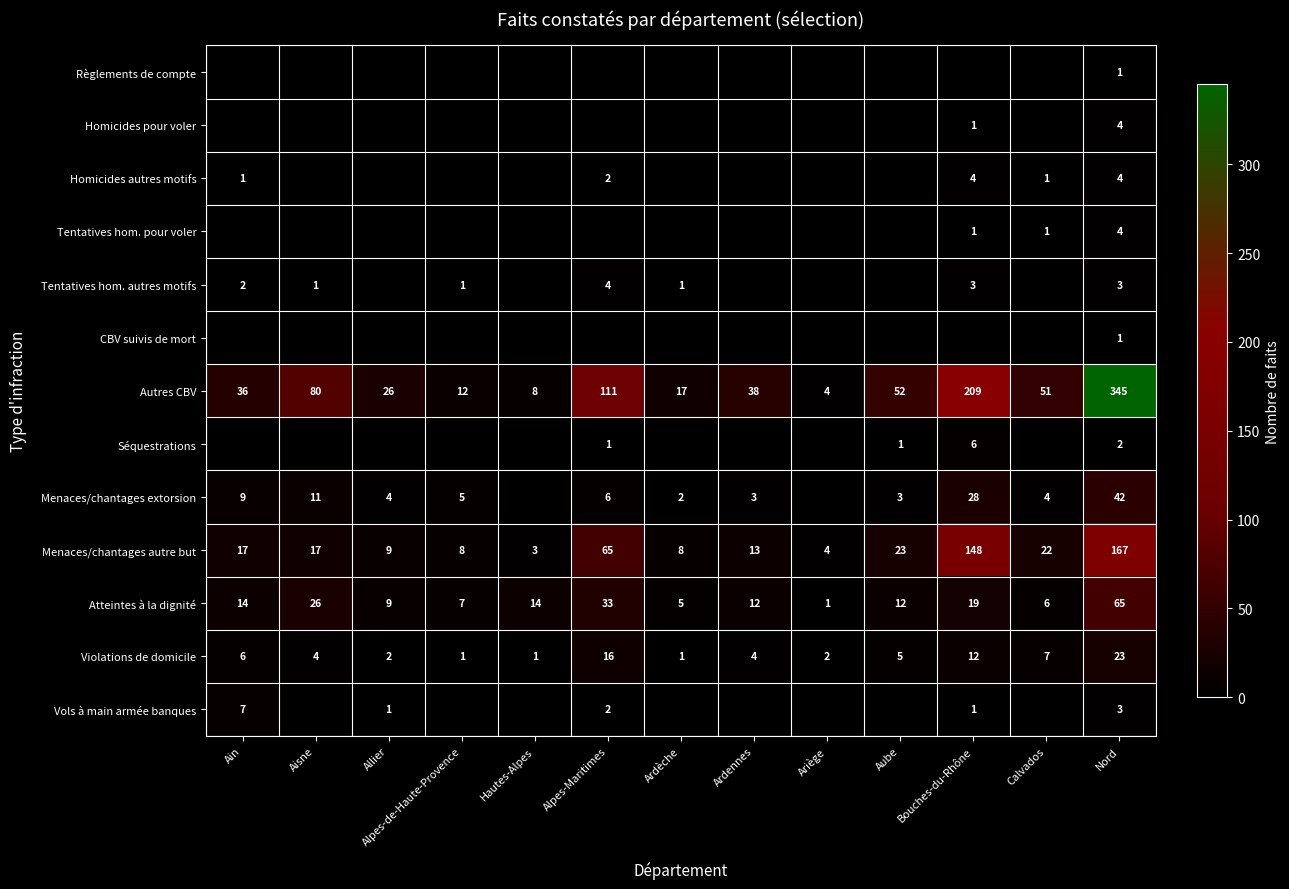

Is it true that Violations de domicile equals 6 at Ain?

True